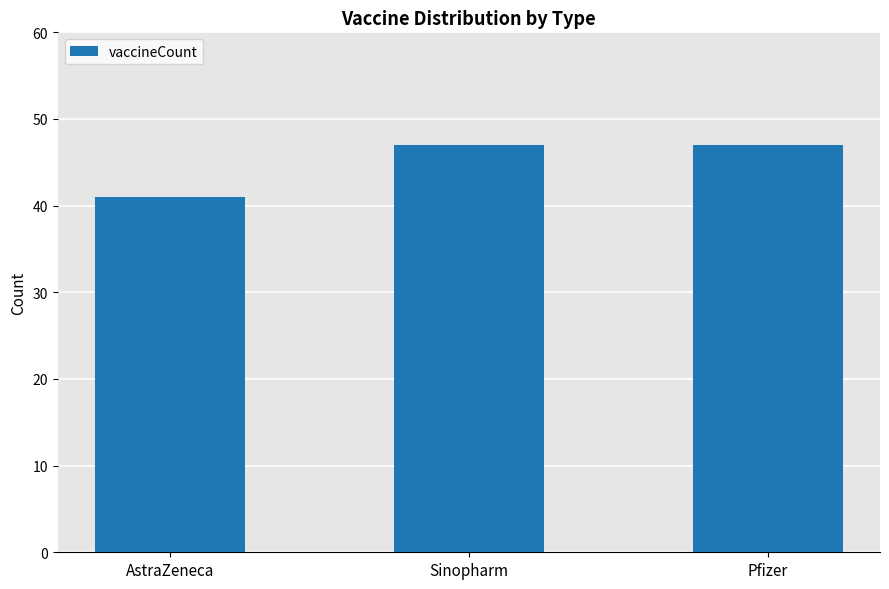

What is the change in value from AstraZeneca to Sinopharm?

+6